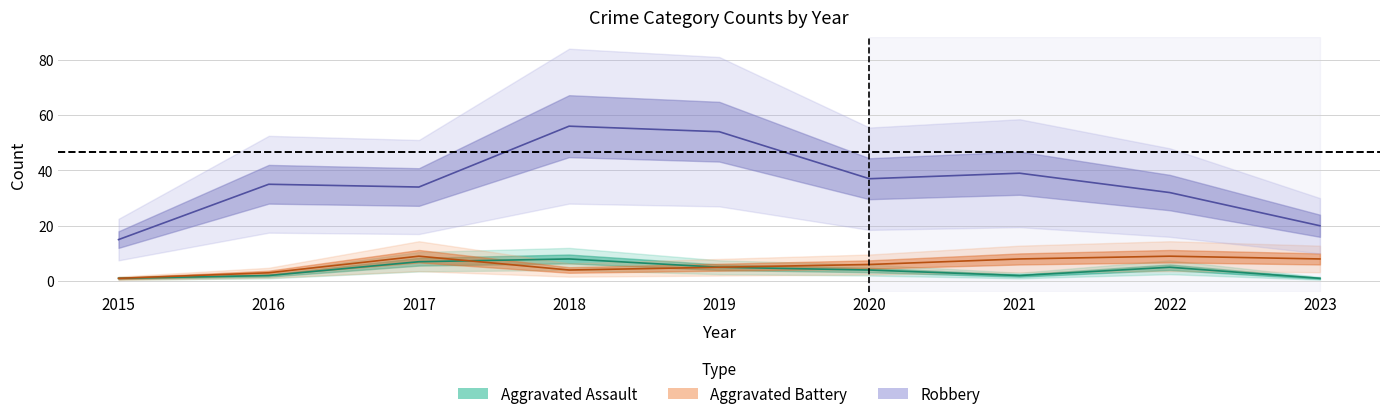

How many lines are shown in the chart?

3